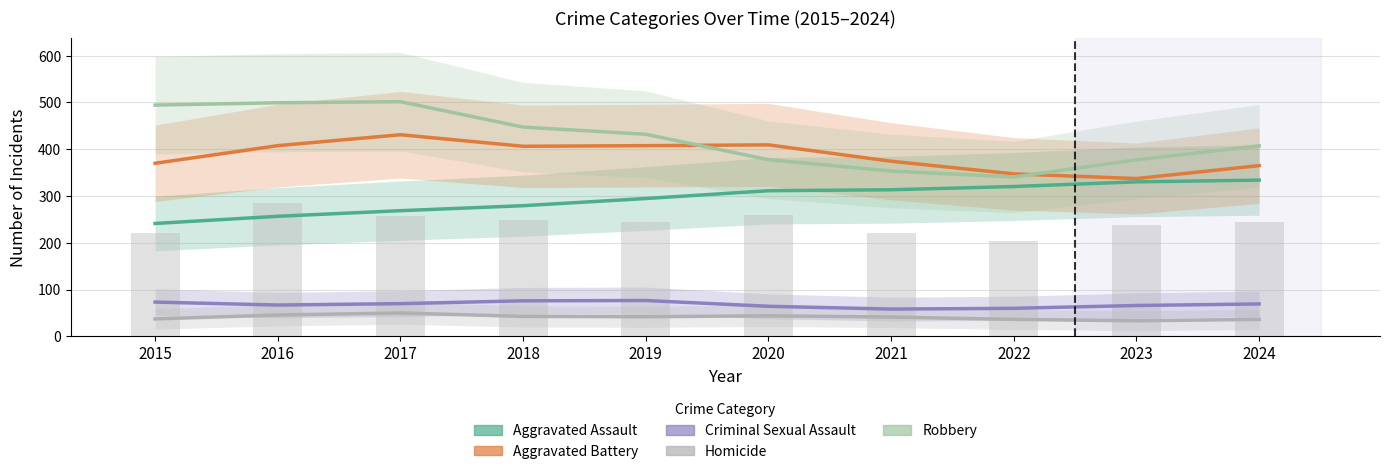

What is the difference between the maximum and minimum values in the Aggravated Battery series?

93.7